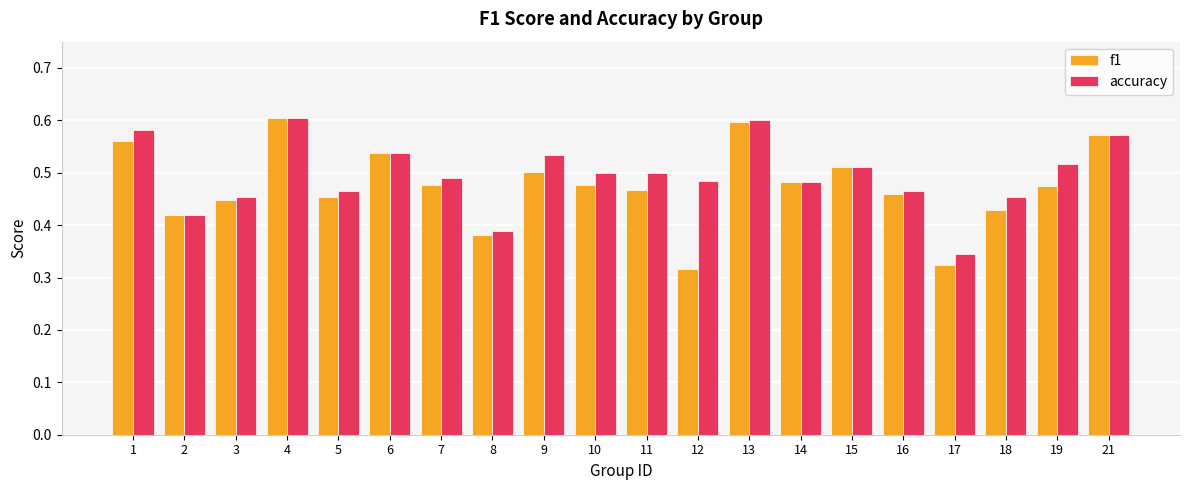

What is the sum of the accuracy values at 6 and 8?

0.9